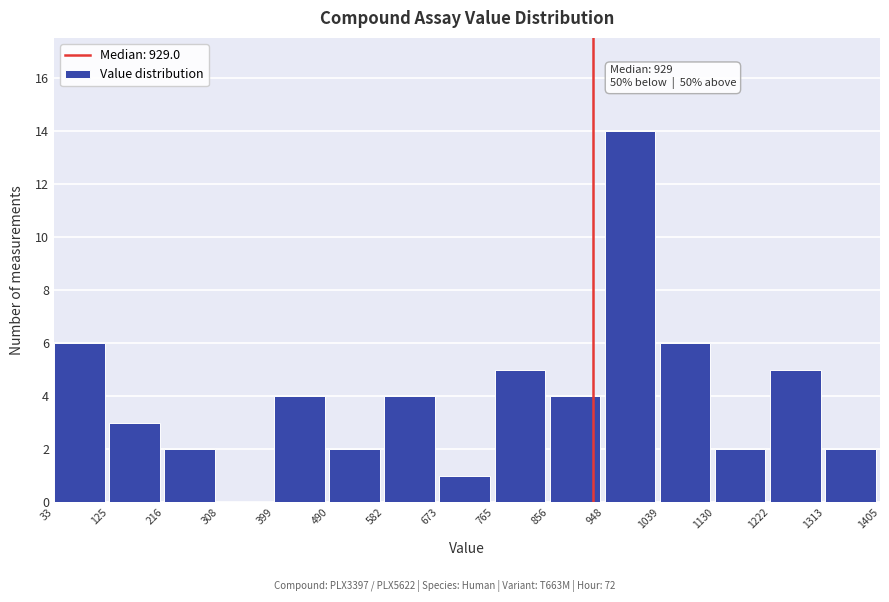

Which range on the x-axis has the tallest bar?

948 to 1039